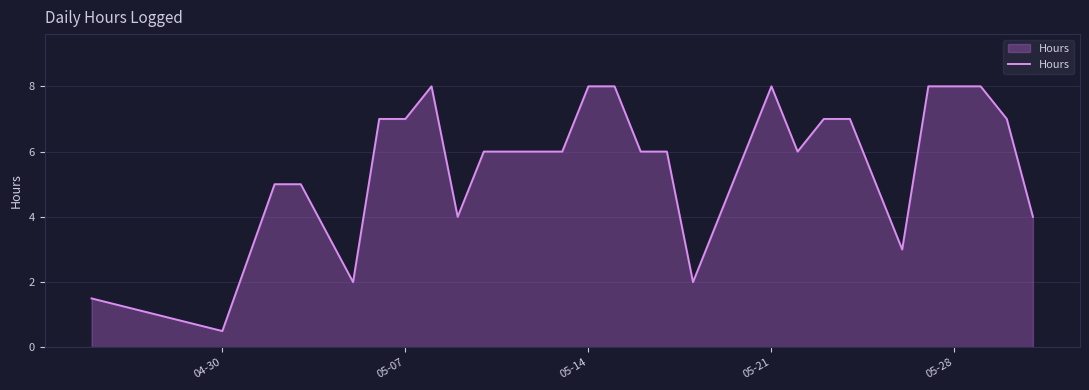

How many distinct data groups are displayed?

1